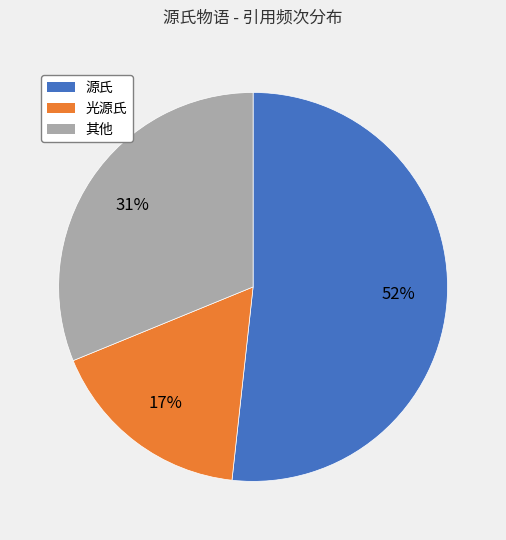

Is there a majority slice in this chart?

Yes